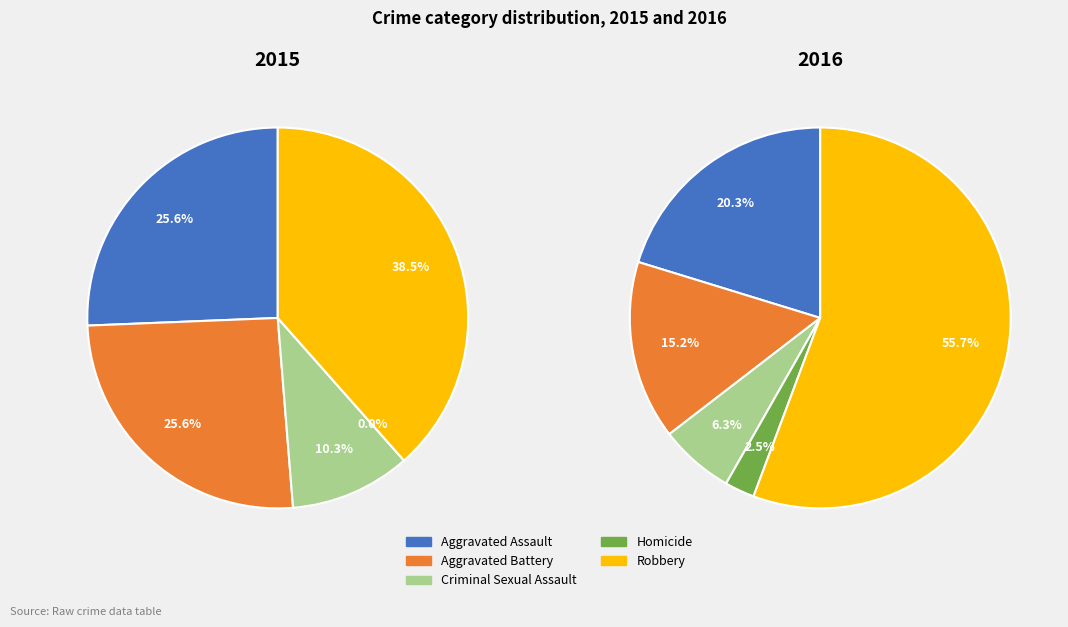

The Robbery slice represents 38% of the pie. True or false?

True